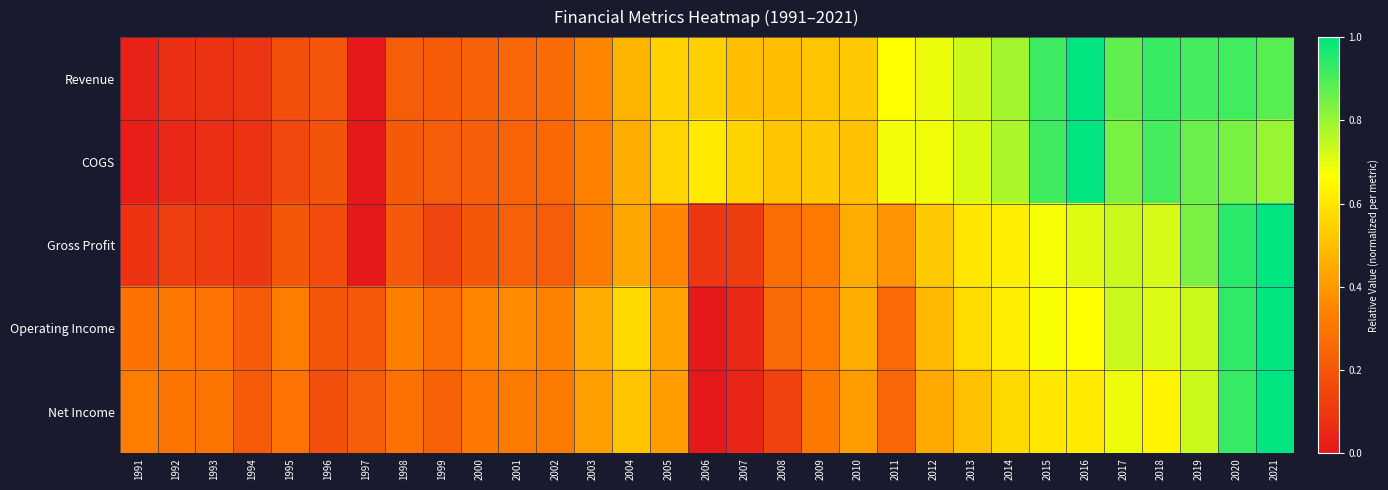

Which series has the largest total across all categories?

Revenue